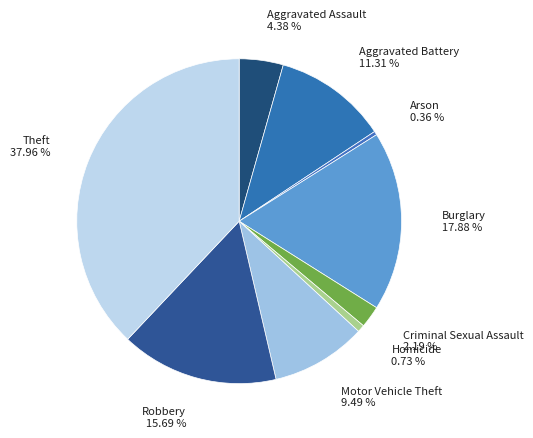

To the nearest percent, what is the average slice percentage?

11%